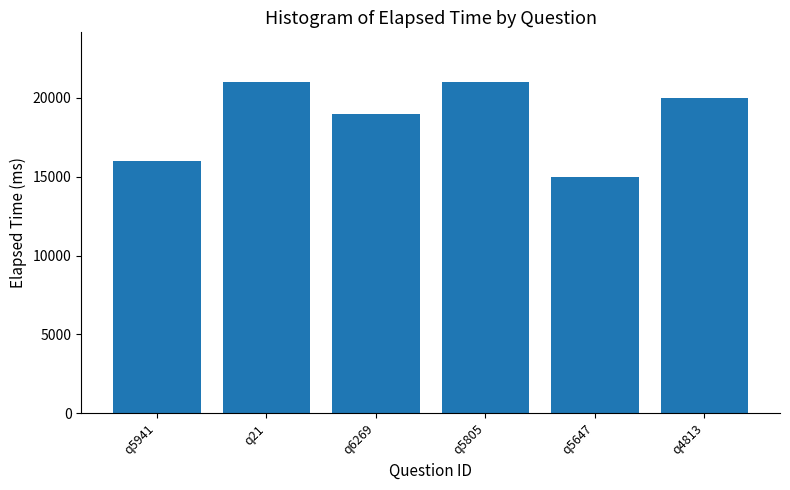

What is the smallest value displayed?

15000